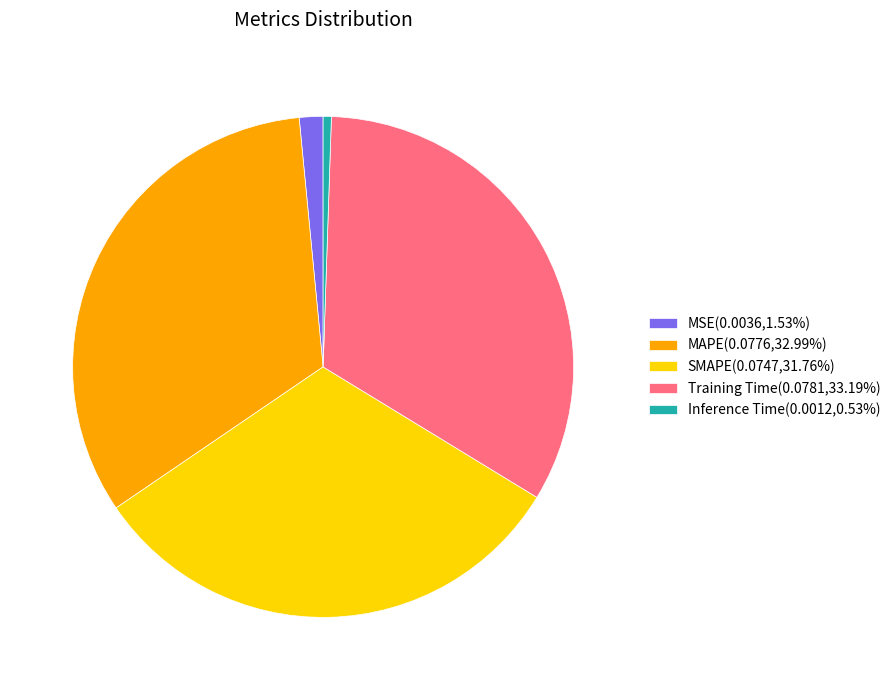

Does Inference Time(0.0012,0.53%) represent more than half of the total?

No